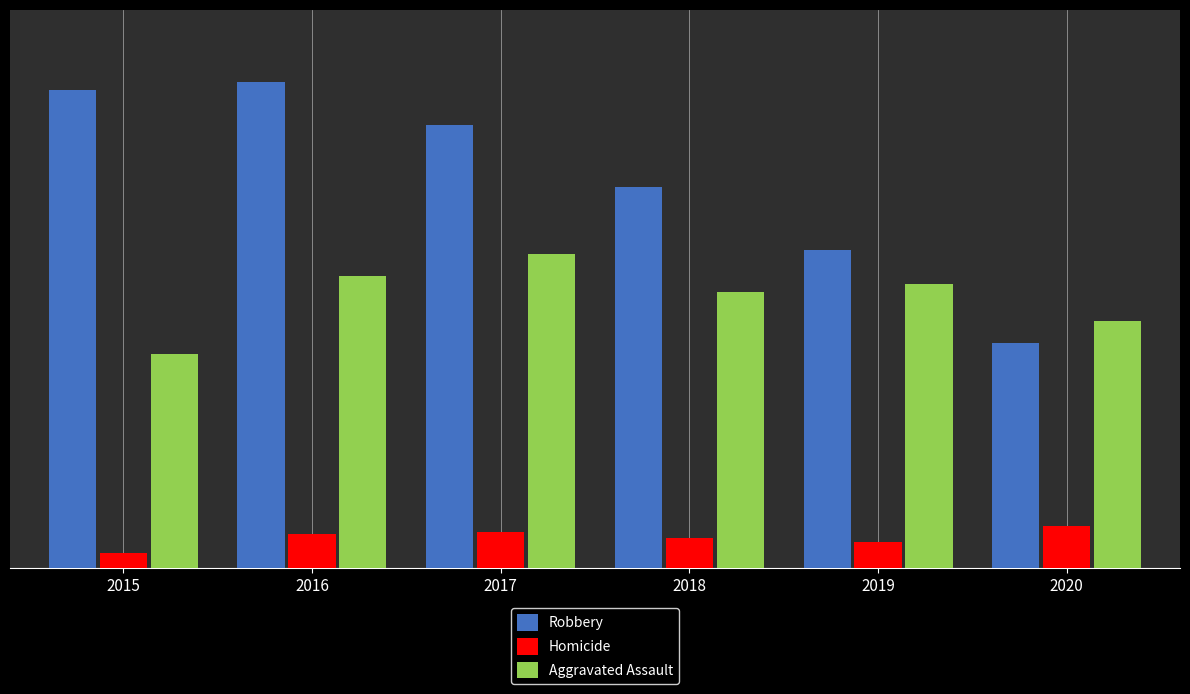

Is the value of Aggravated Assault at 2016 greater than the value of Robbery at 2016?

No